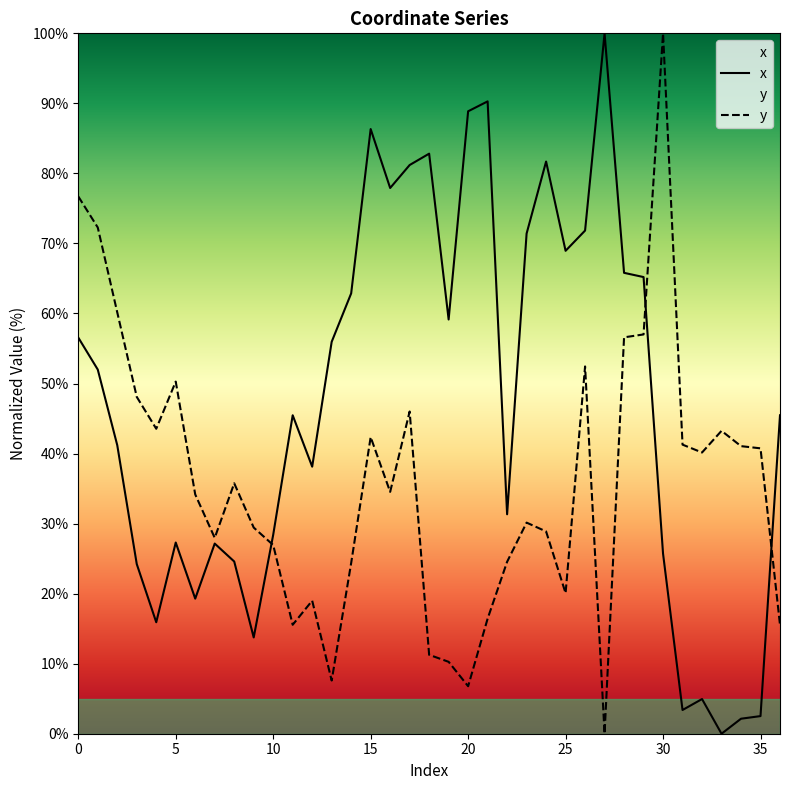

What are all the series names shown in the legend?

x, y